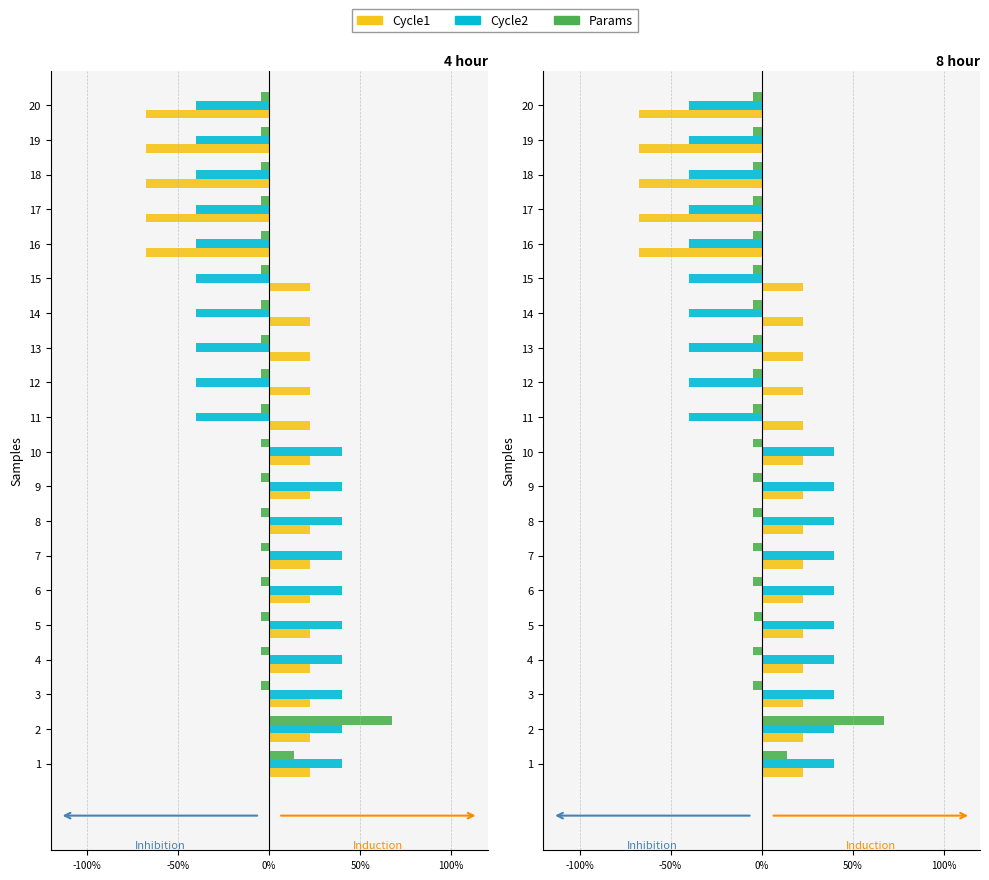

What is the maximum value shown in the chart?

67.5